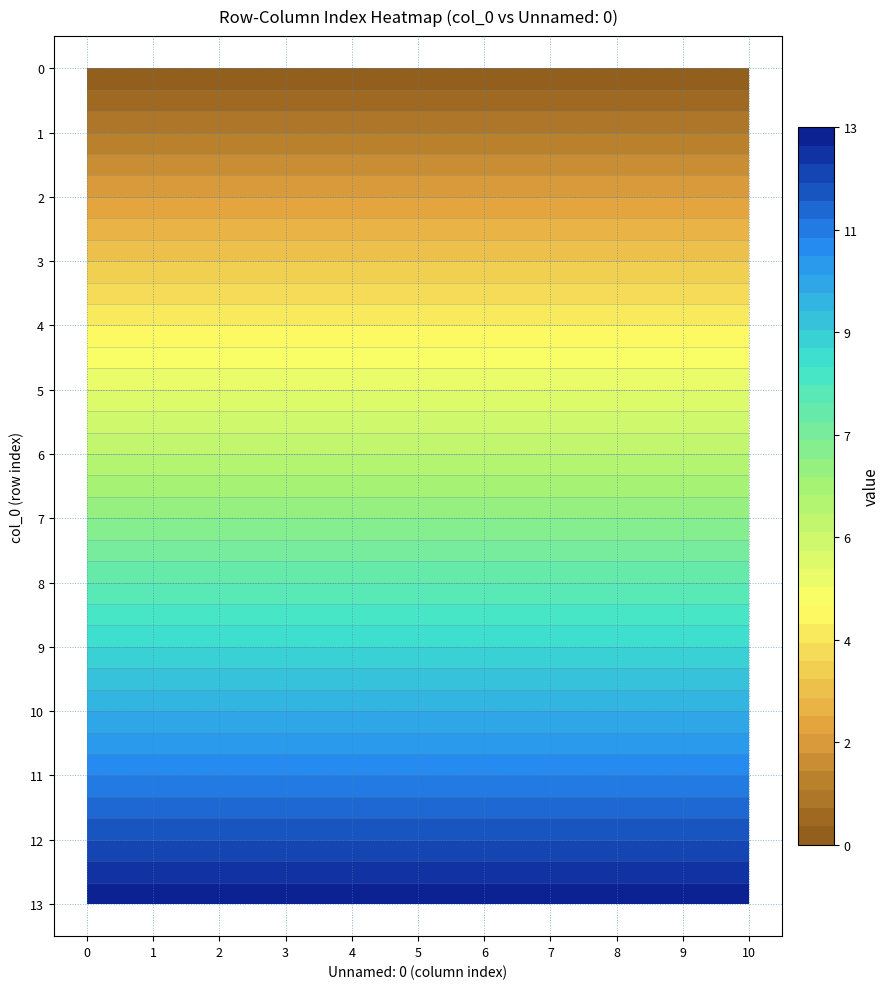

What is the sum of all 7 values?

77